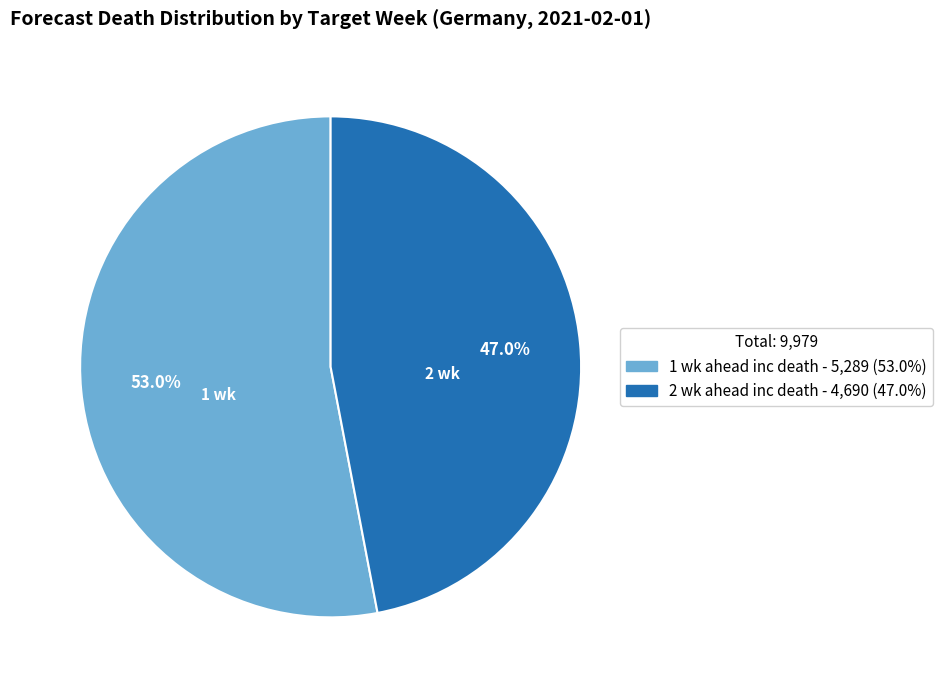

To the nearest percent, what percentage of the pie is 2 wk ahead inc death?

47%